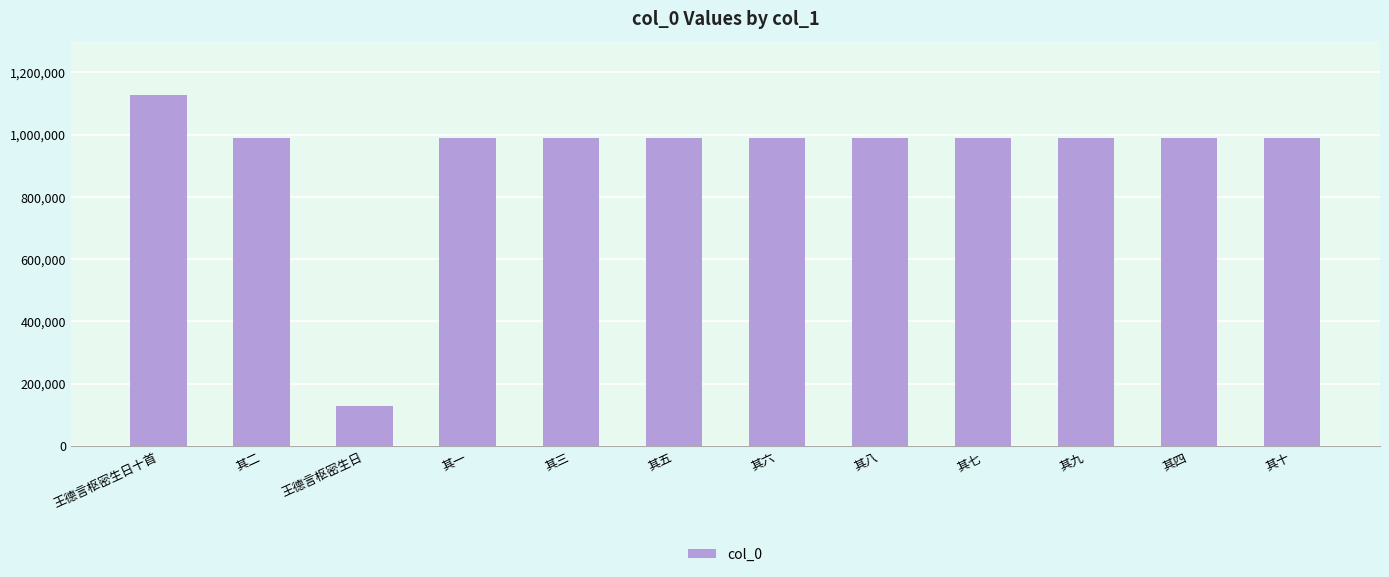

The value at 其七 is 1363556. True or false?

False